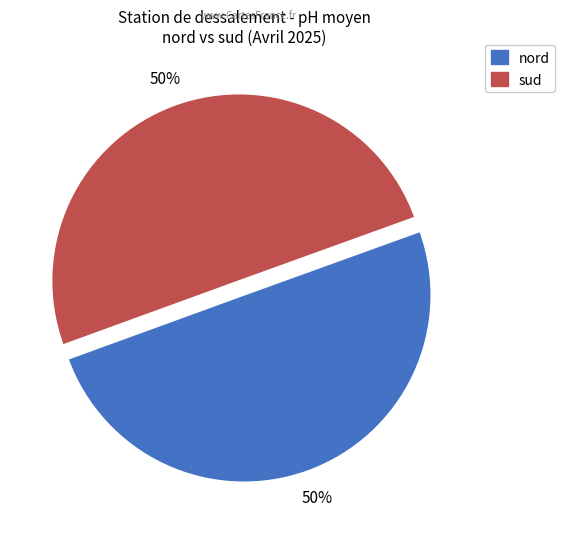

True or false: nord accounts for 50% of the total.

True